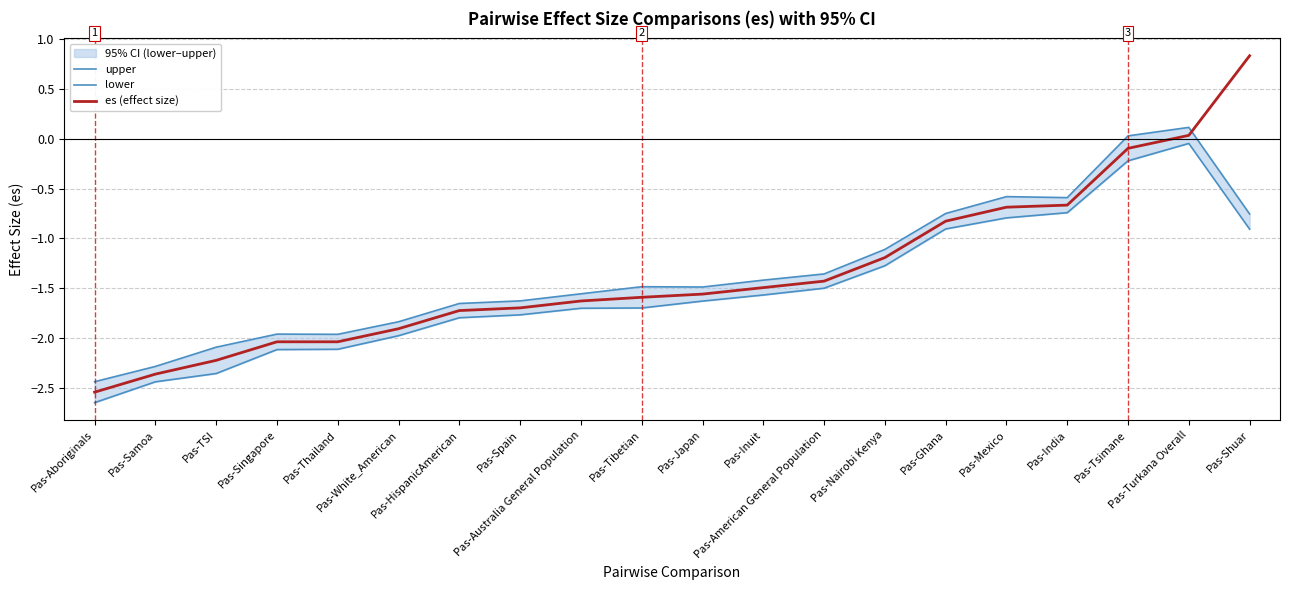

What is the difference between the highest and lowest values at Pas-Australia General Population?

0.1